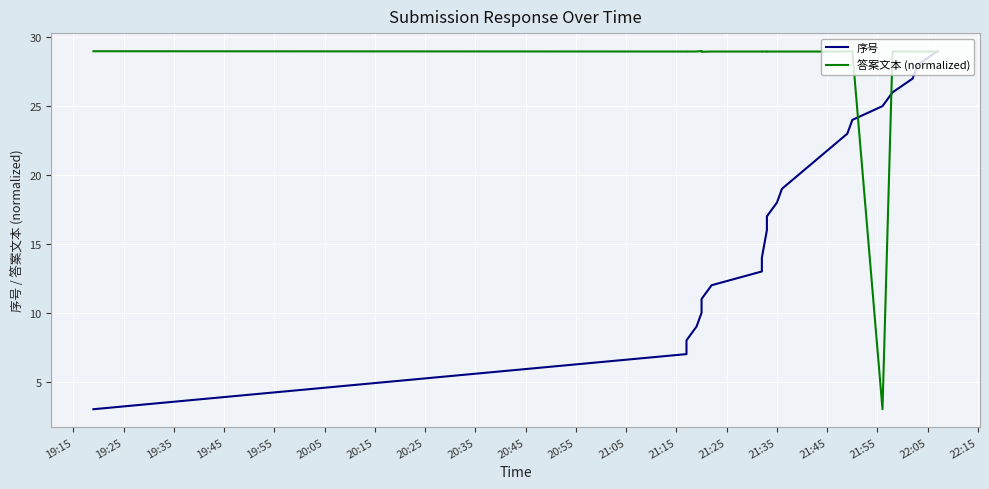

How many times do 序号 and 答案文本 (normalized) cross each other?

3